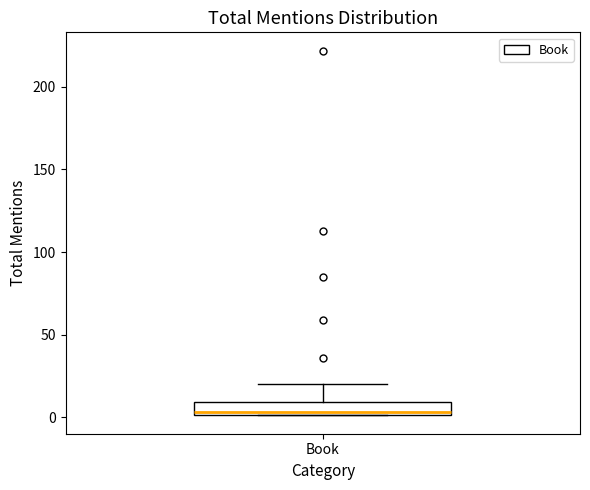

Where is the upper edge of the box for Book on the y-axis? The values are not printed on the chart, so give them approximately, as read against the axis.

10